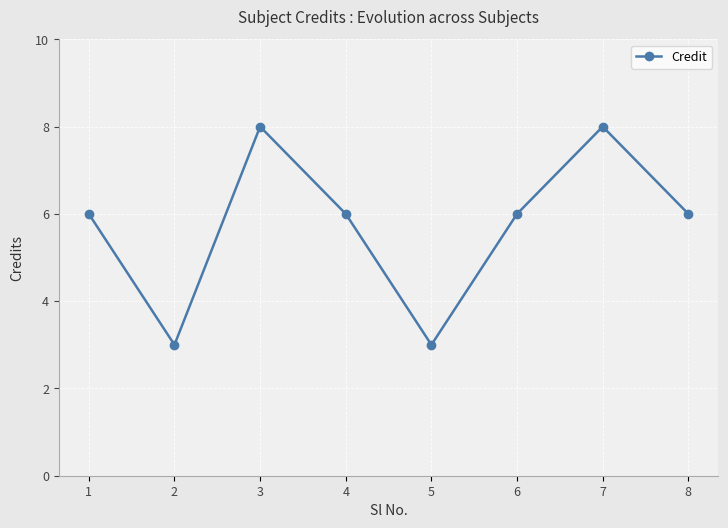

What is the sum of the values at 1 and 3?

14